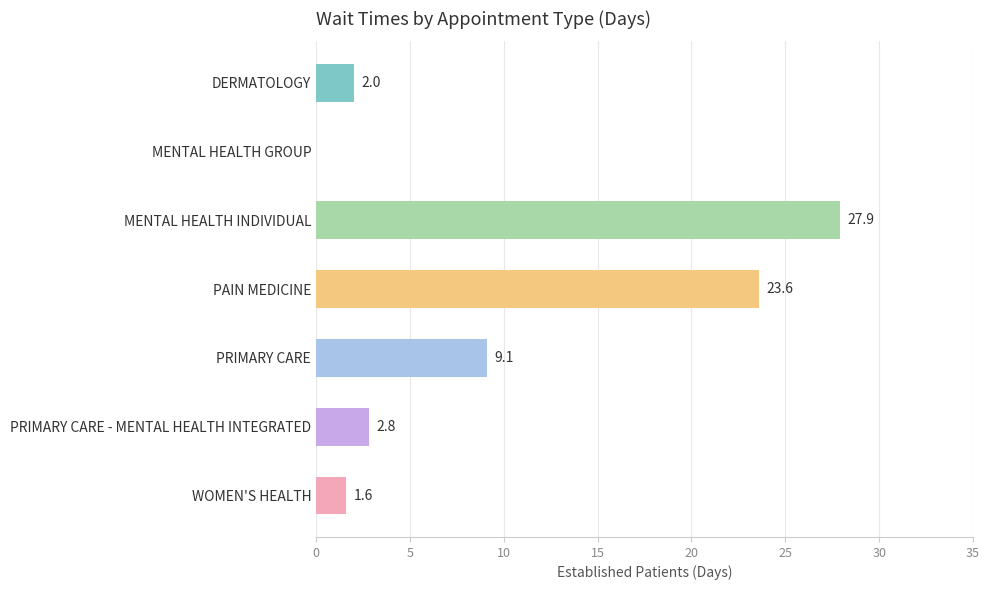

Read the value at PRIMARY CARE.

9.1